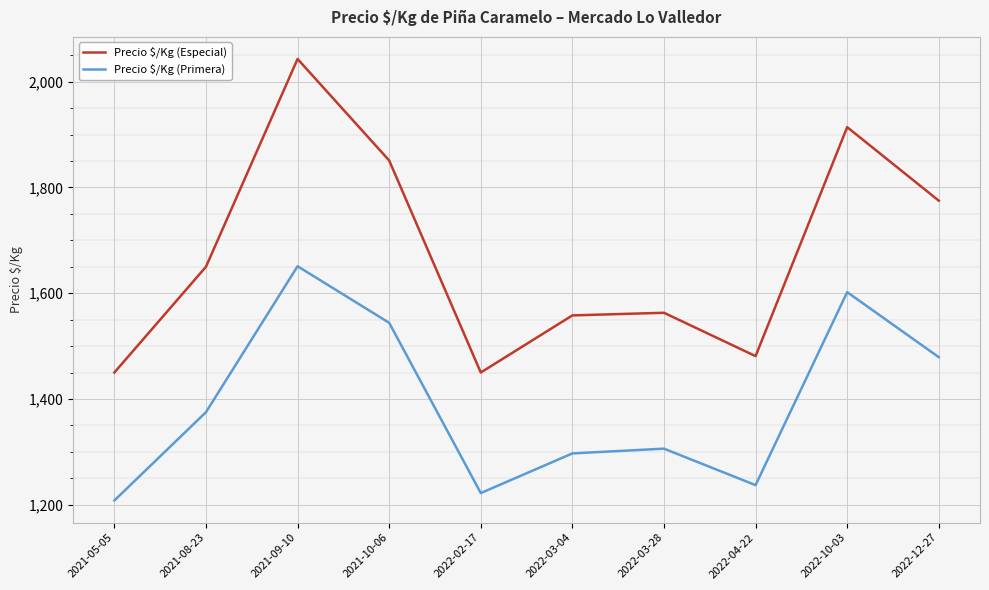

Between 2021-05-05 and 2021-09-10, which series saw the biggest shift?

Precio $/Kg (Especial)